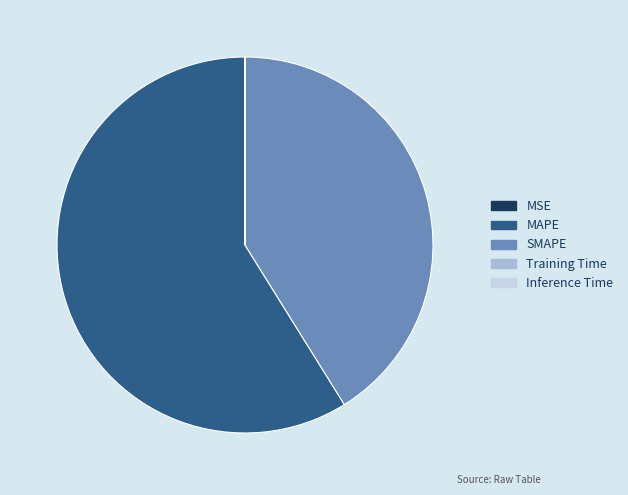

Which category accounts for the majority?

MAPE